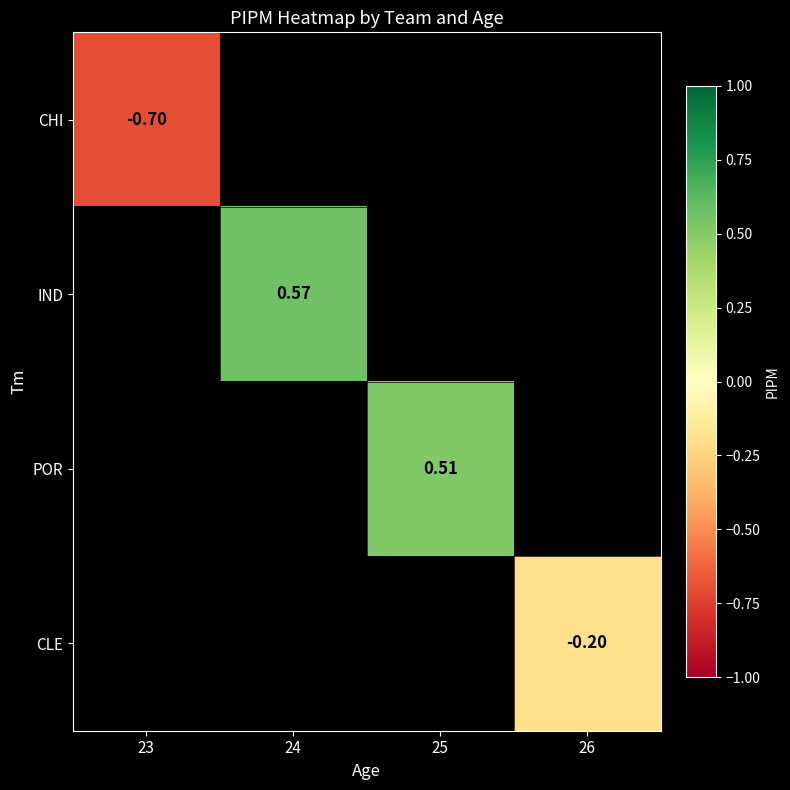

How many series are shown in this chart?

4